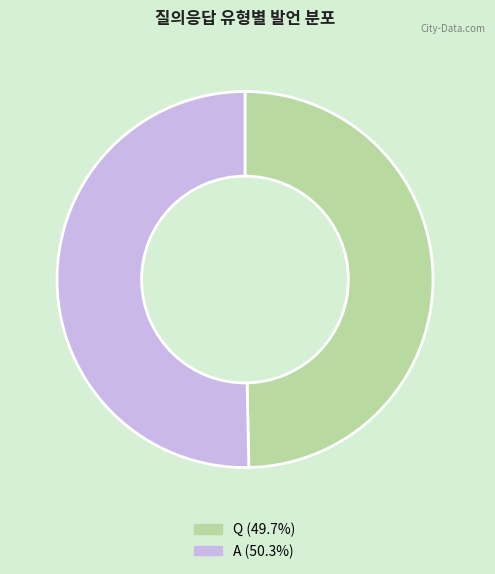

How many slices are in this pie chart?

2